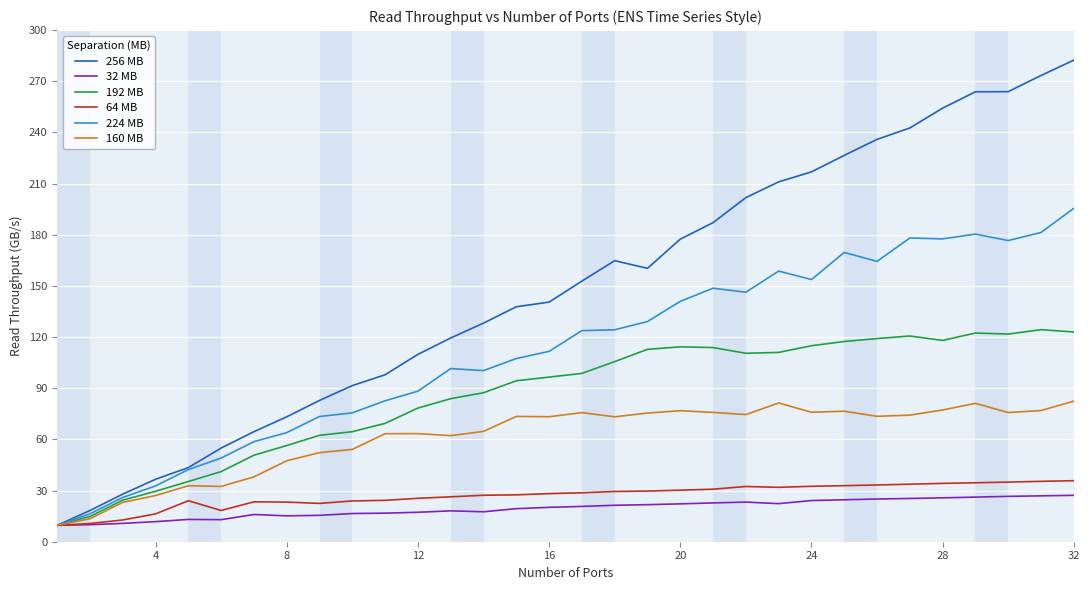

Which series has the largest range (max minus min)?

256 MB